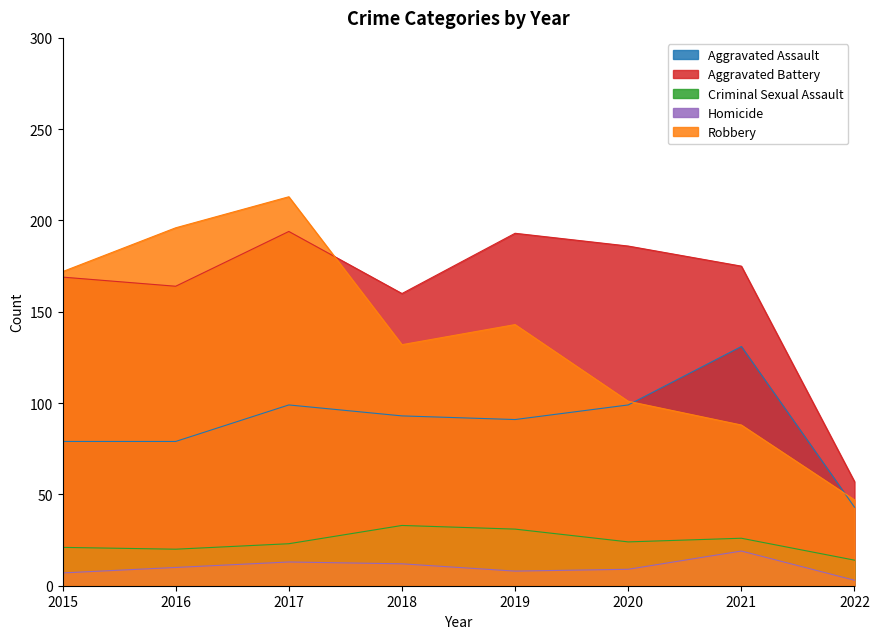

Which has a higher value, 2022 or 2020?

2020